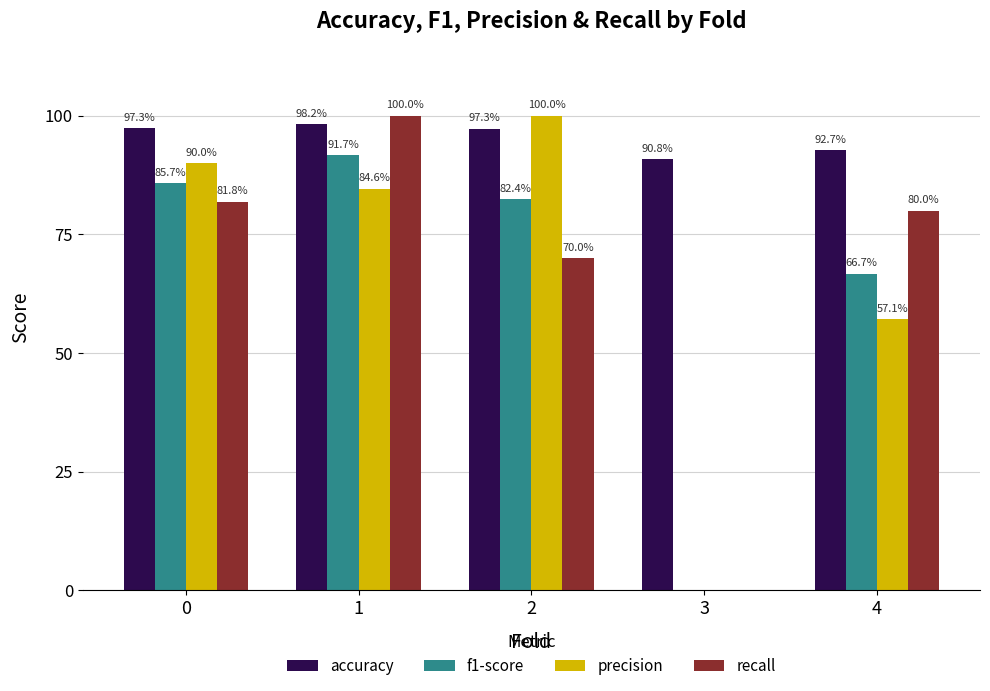

How many recall values are between 0 and 1?

5